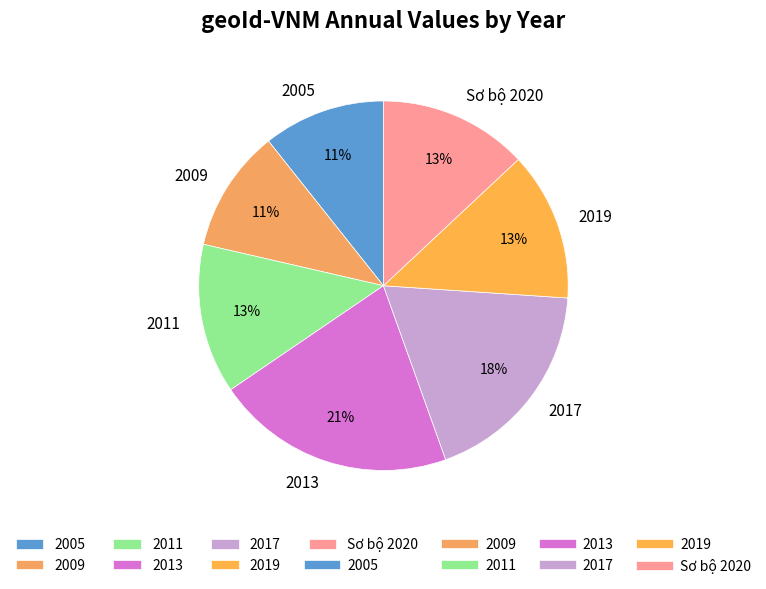

Combined, do 2005 and 2017 account for over 50%?

No